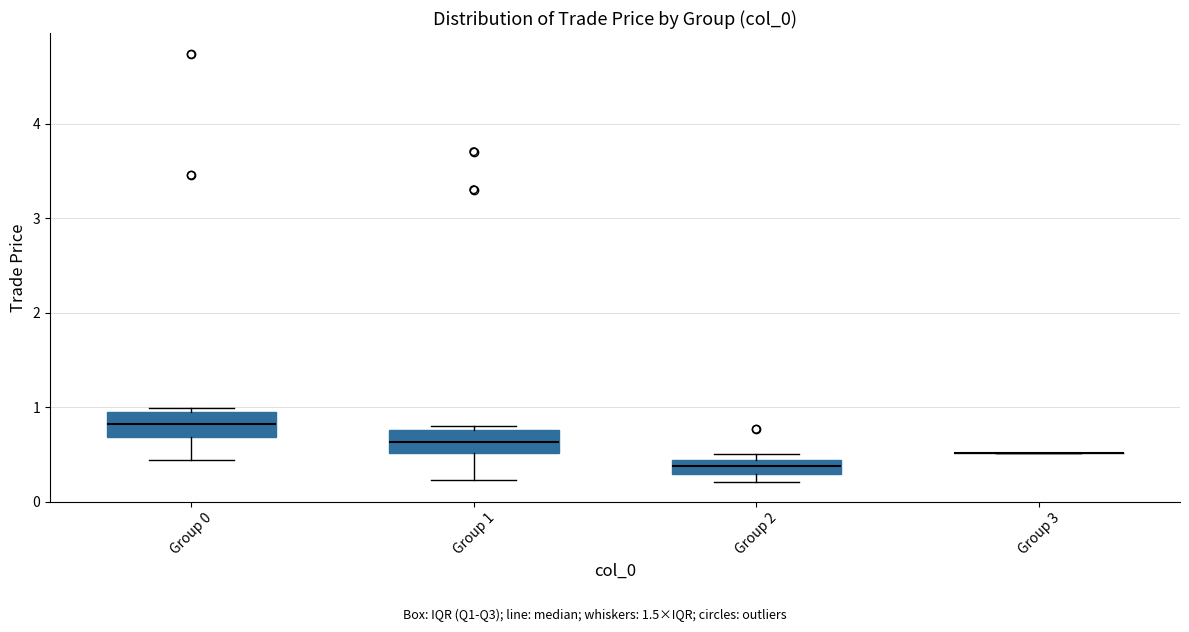

Where is the upper edge of the box for Group 2 on the y-axis? The values are not printed on the chart, so give them approximately, as read against the axis.

0.4